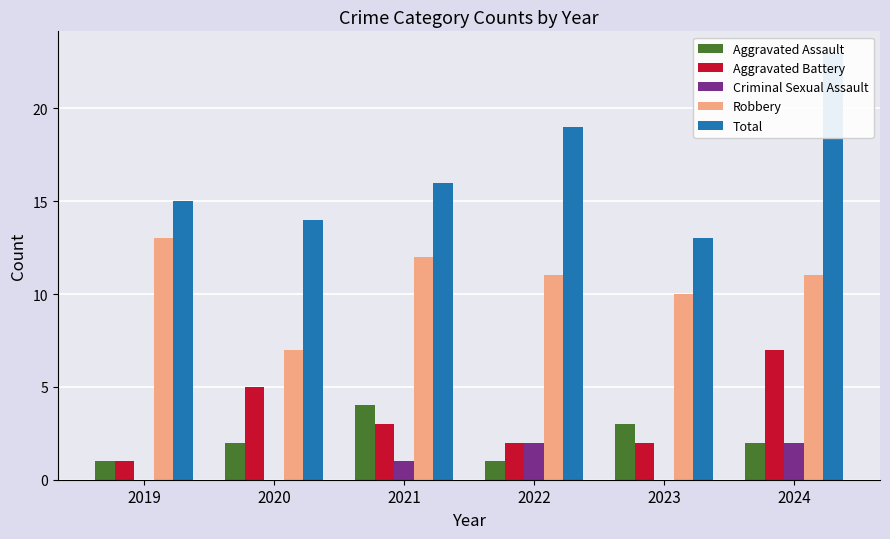

At how many categories does at least one series exceed 9?

6